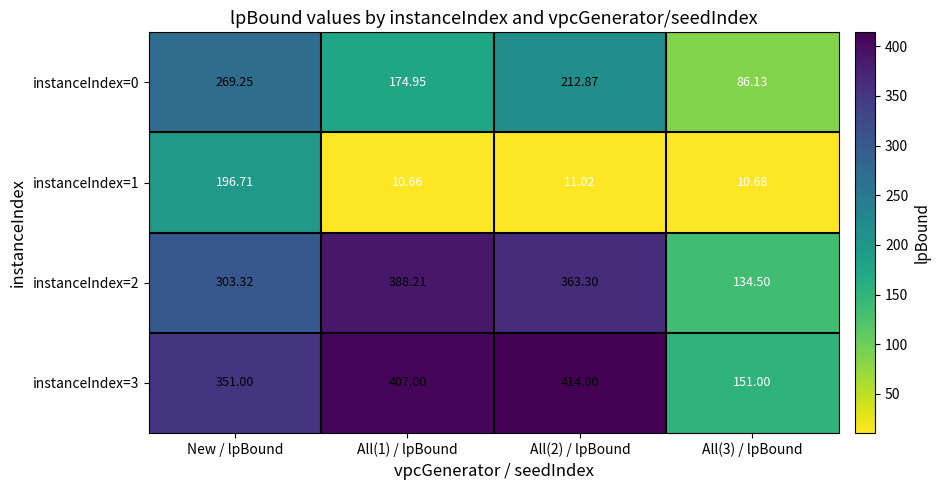

Which label corresponds to the smallest value in the chart?

All(1) / lpBound